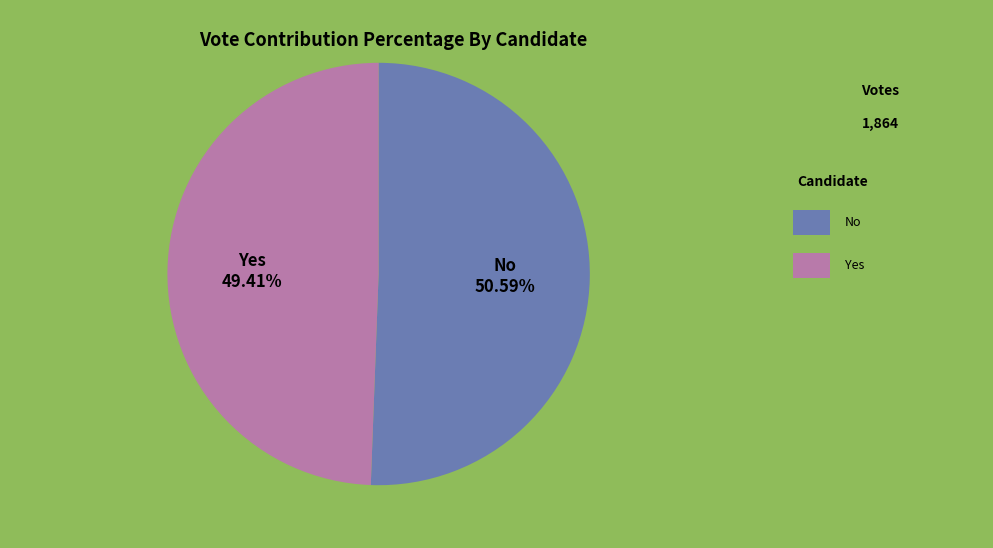

Which slice represents more than half of the pie?

No 50.59%